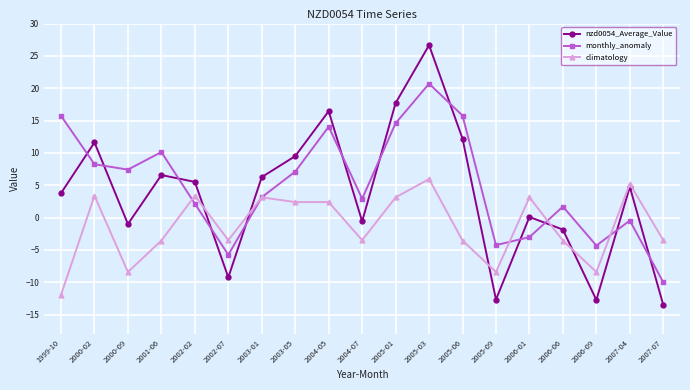

How many data points does each series have?

19